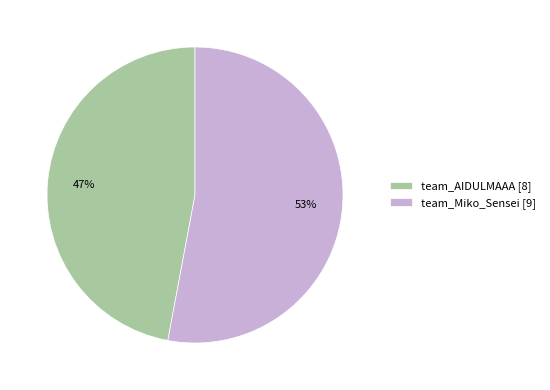

To the nearest percent, what is the difference between the largest and smallest slice percentages?

6%